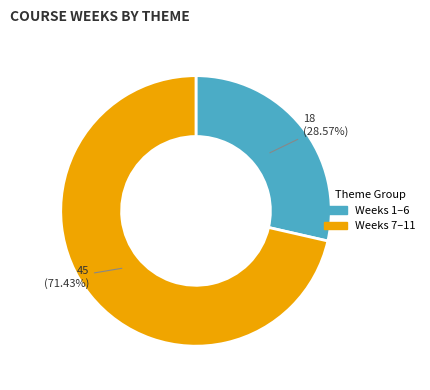

Combined, do Weeks 7–11 and Weeks 1–6 account for over 50%?

Yes